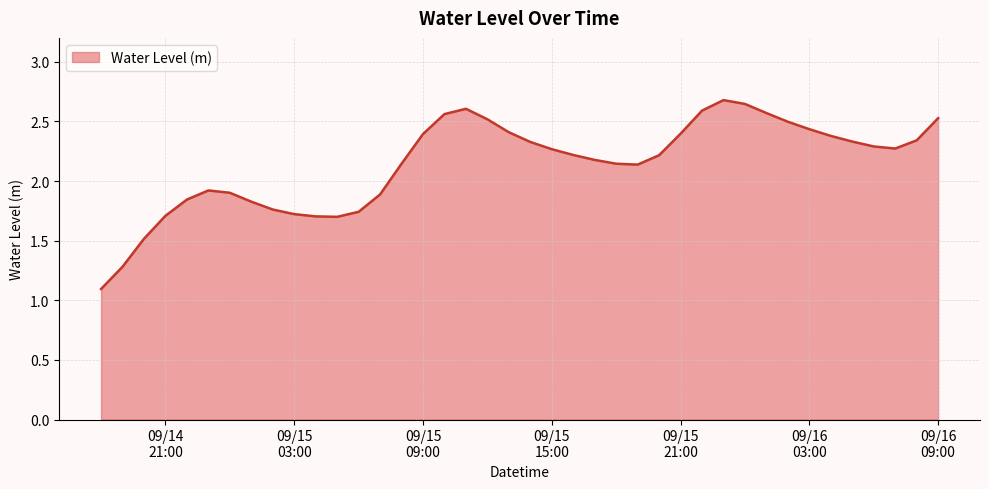

What is the minimum value shown in the chart?

1.1